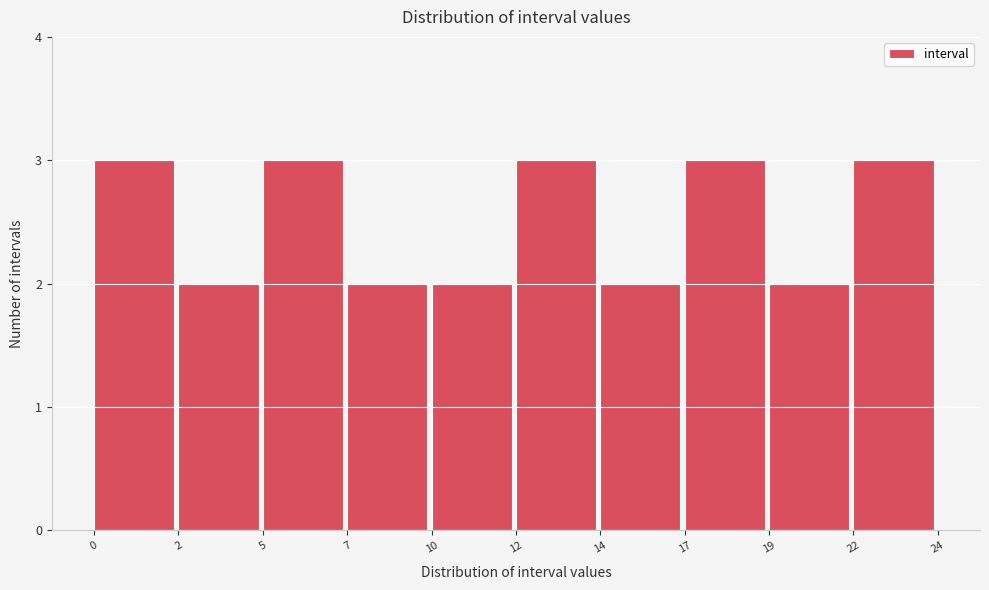

Reading left to right, transcribe all the data shown in this chart.

0=3	2=2	5=3	7=2	10=2	12=3	14=2	17=3	19=2	22=3